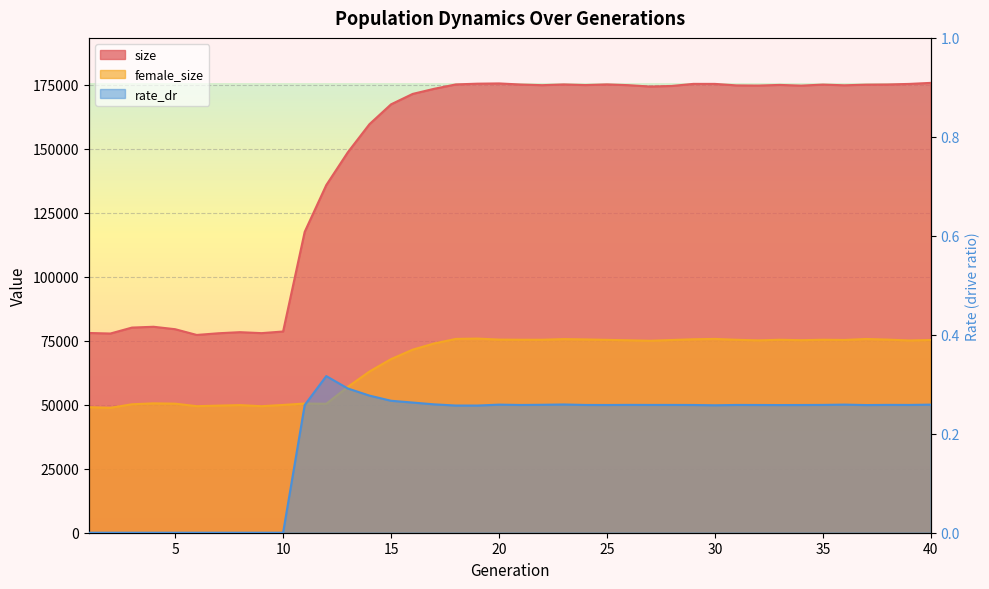

At which category does female_size reach its first local peak?

4